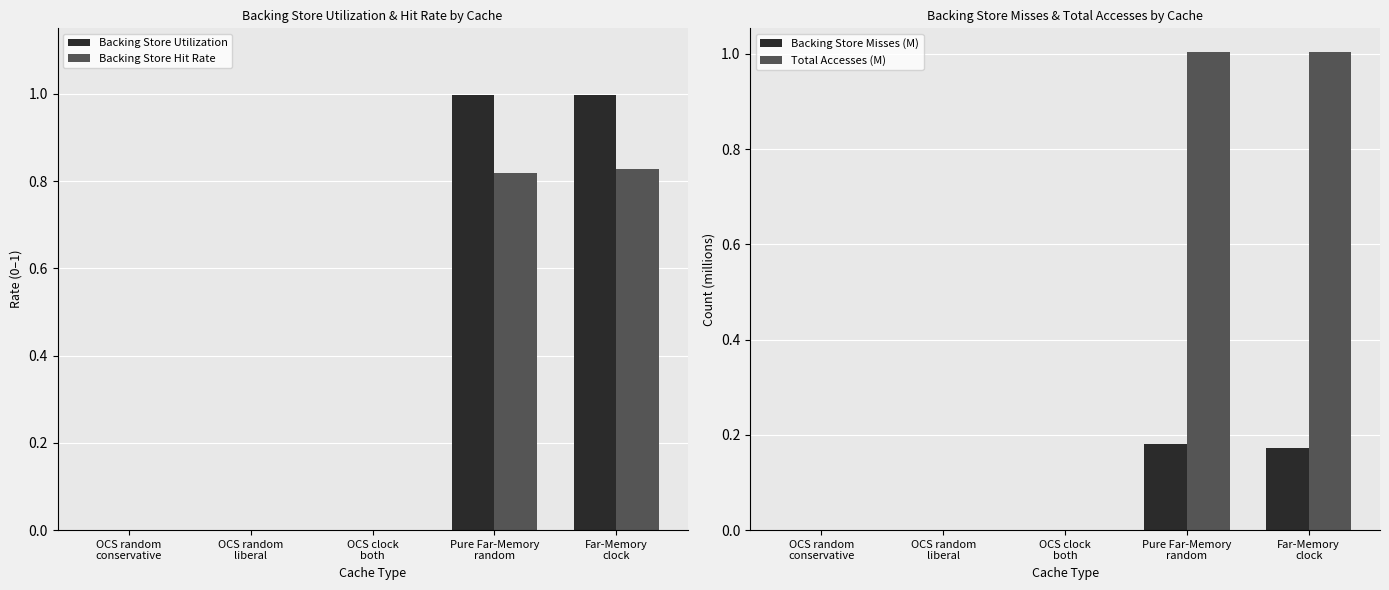

What is the label of the 1st bar from the right?

Far-Memory
clock